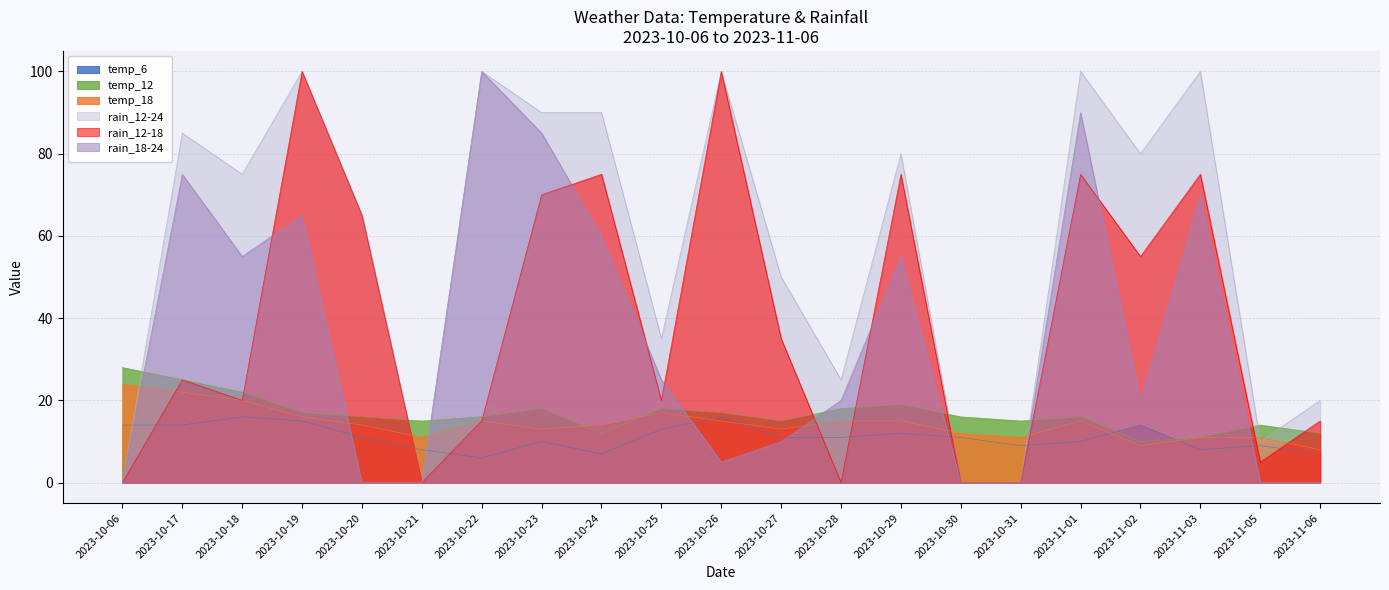

Which has a higher value, 2023-10-27 or 2023-11-06?

2023-10-27